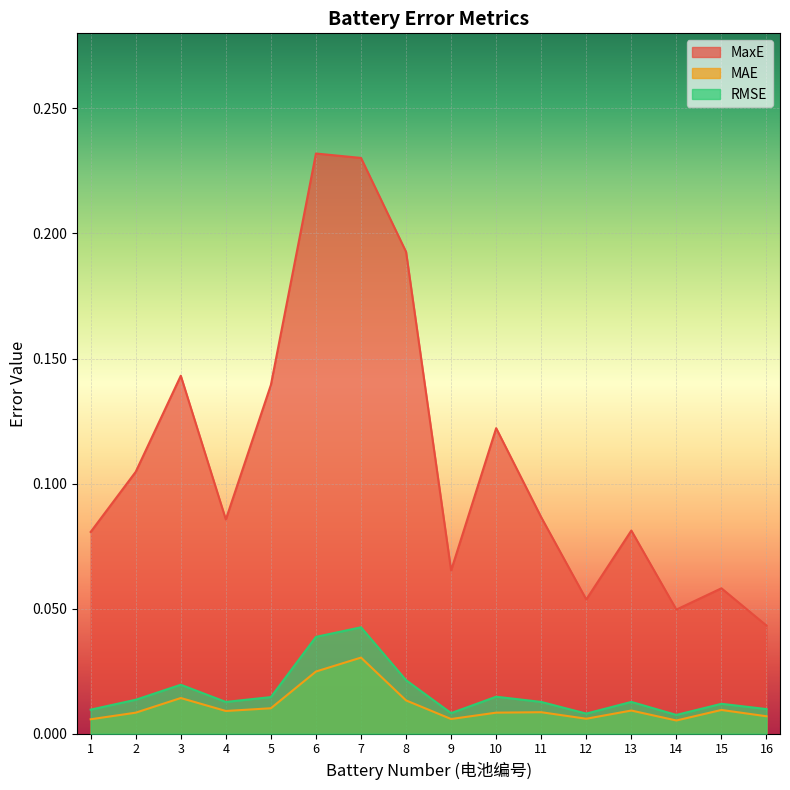

How many RMSE values are between 0 and 1?

16